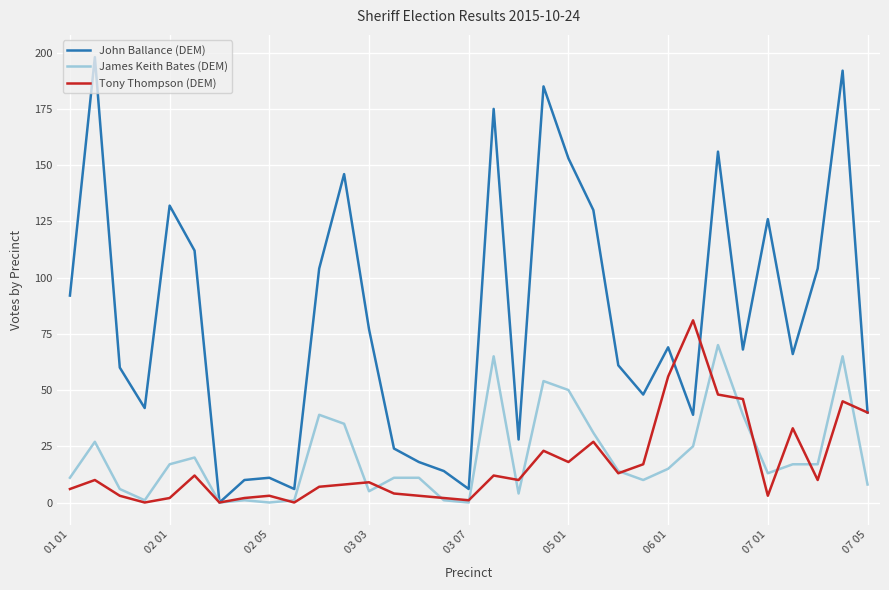

What is the maximum value shown in the chart?

198